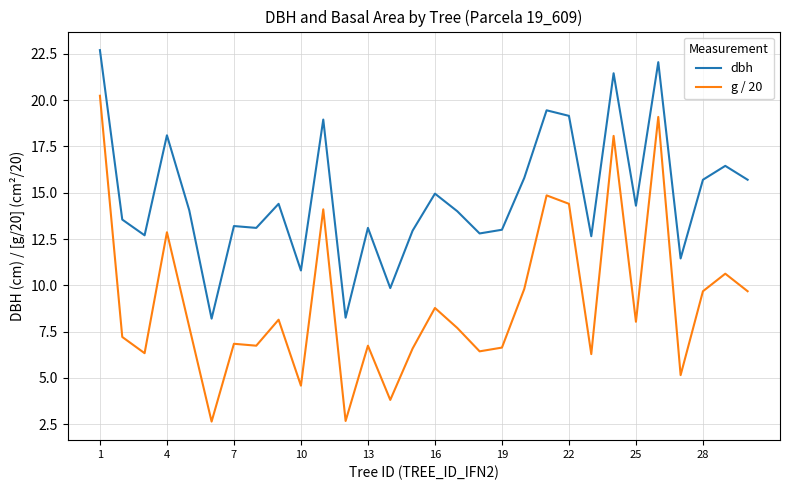

Which series has the largest total across all categories?

dbh